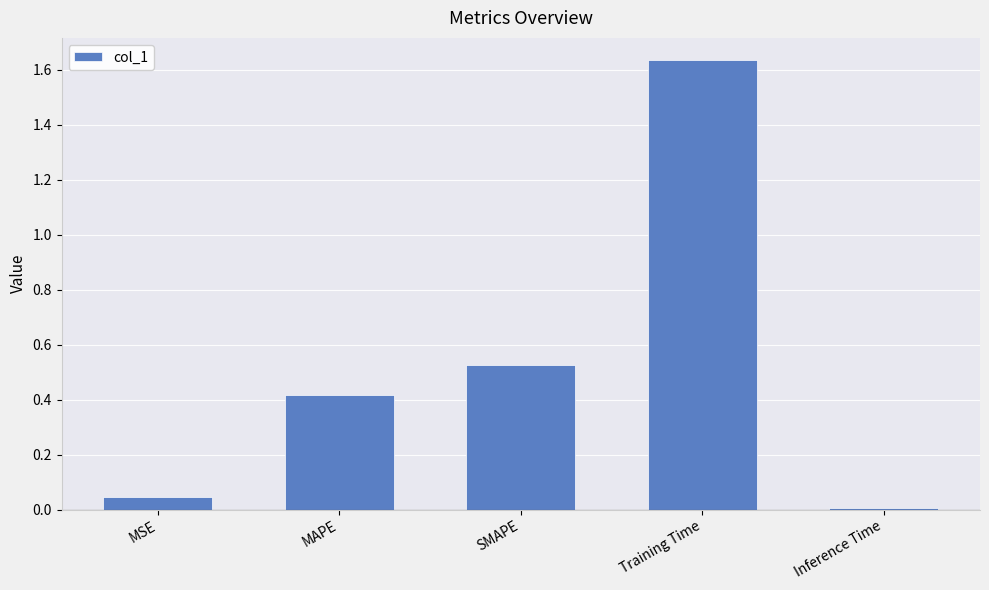

What is the label of the 4th bar from the right?

MAPE